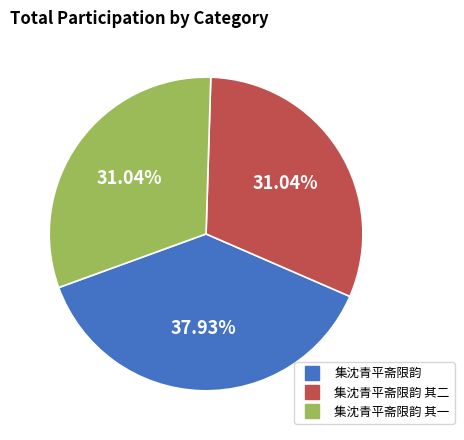

Is there a majority slice in this chart?

No